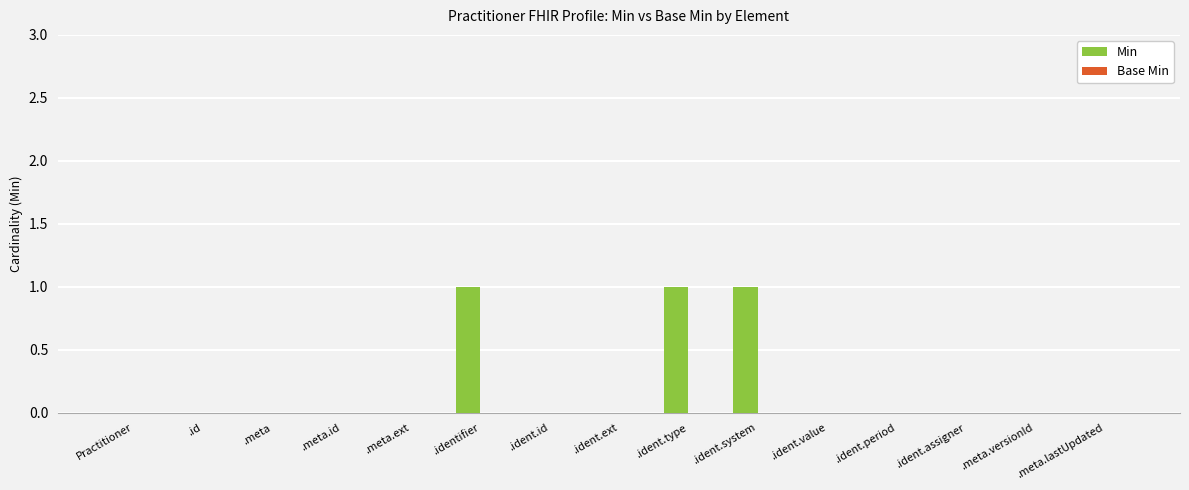

What is the sum of all values?

3